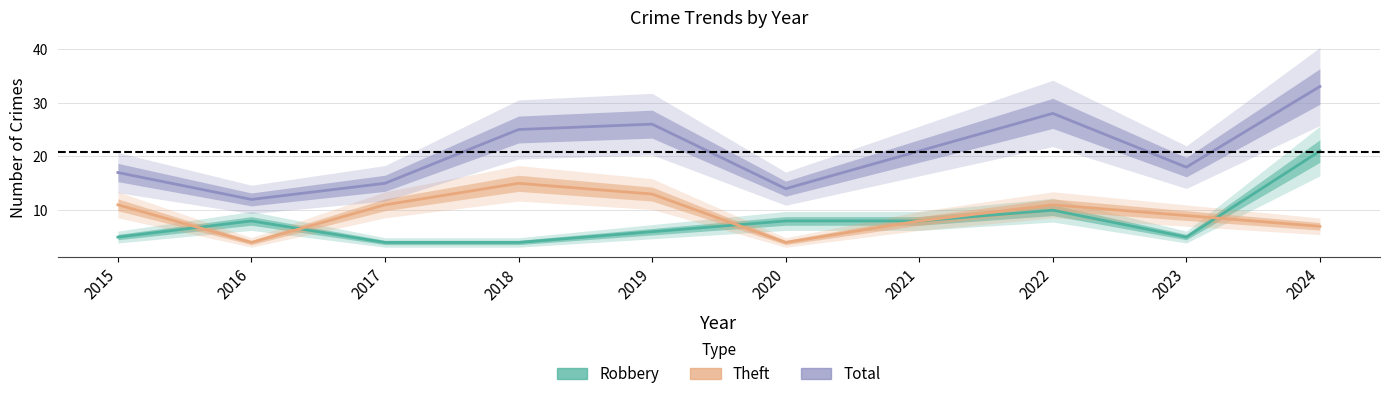

Which has a higher value, 2020 or 2017?

2020